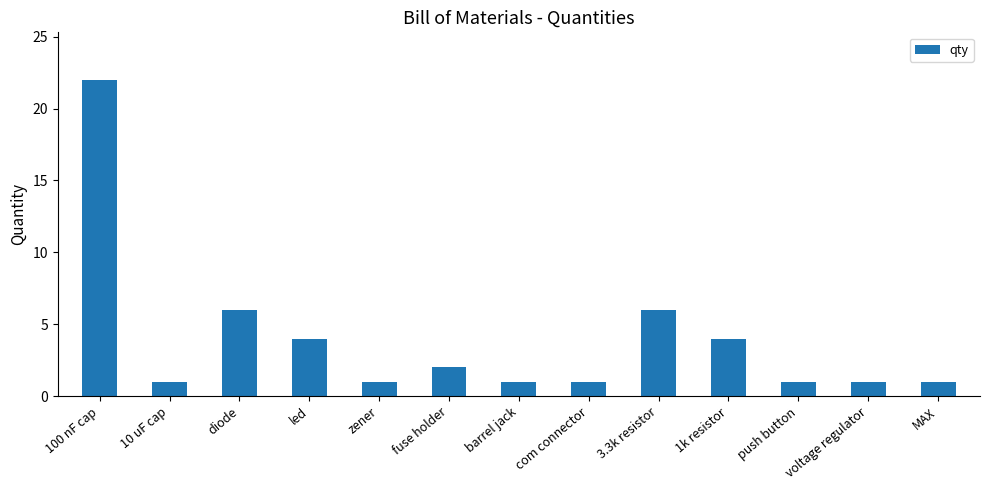

Does the chart contain stacked bars?

No